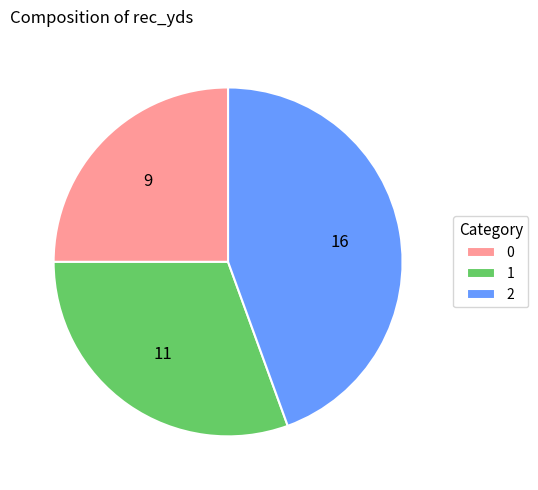

Rank the categories by value from highest to lowest.

2, 1, 0